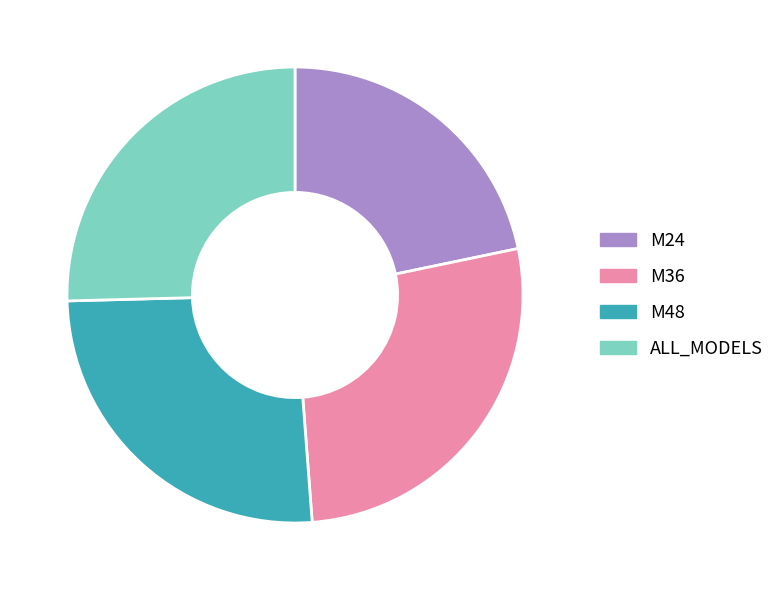

Is there a majority slice in this chart?

No